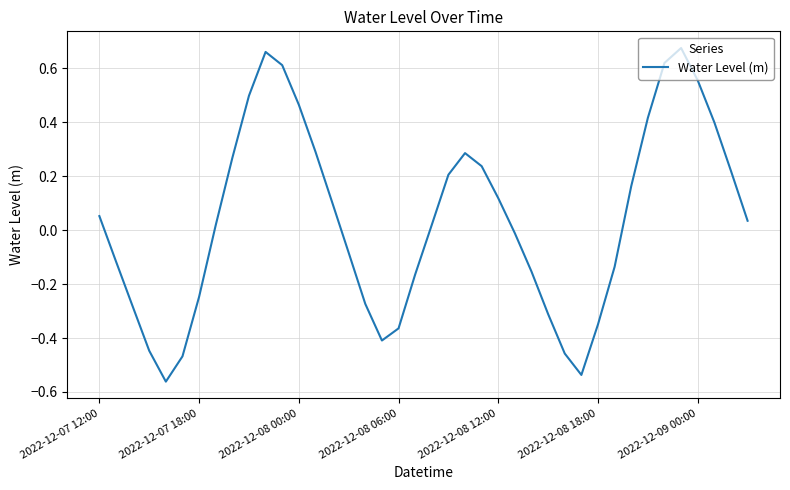

Where does the data first go above 0?

2022-12-07 12:00